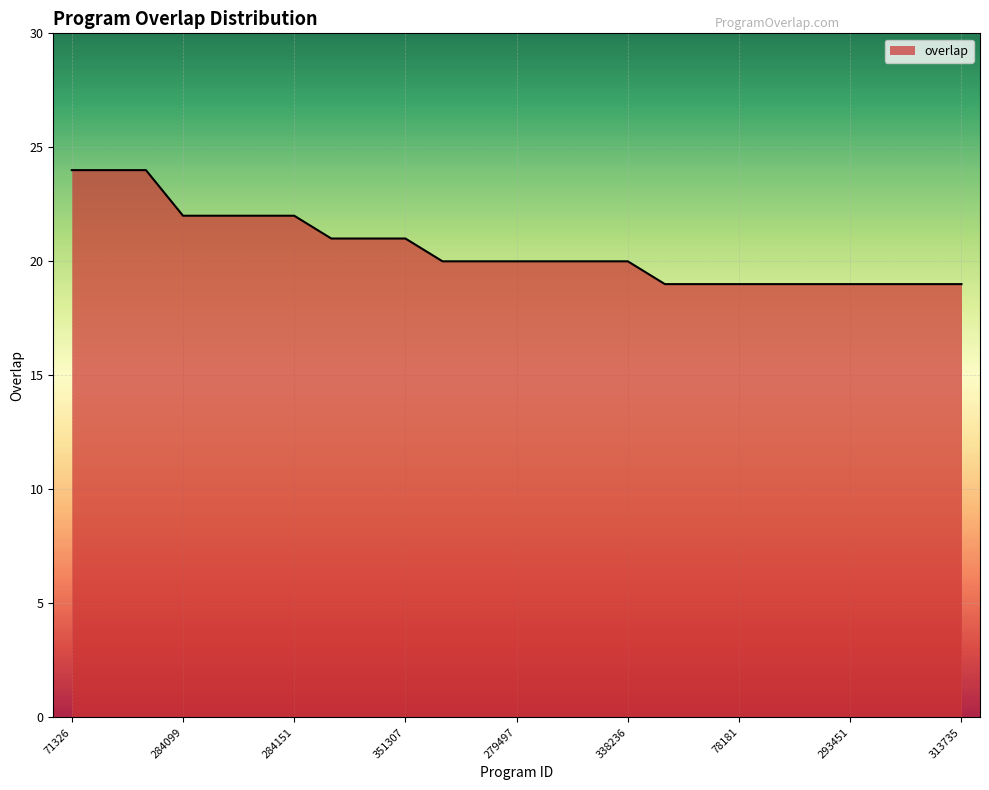

What is the minimum value shown in the chart?

19